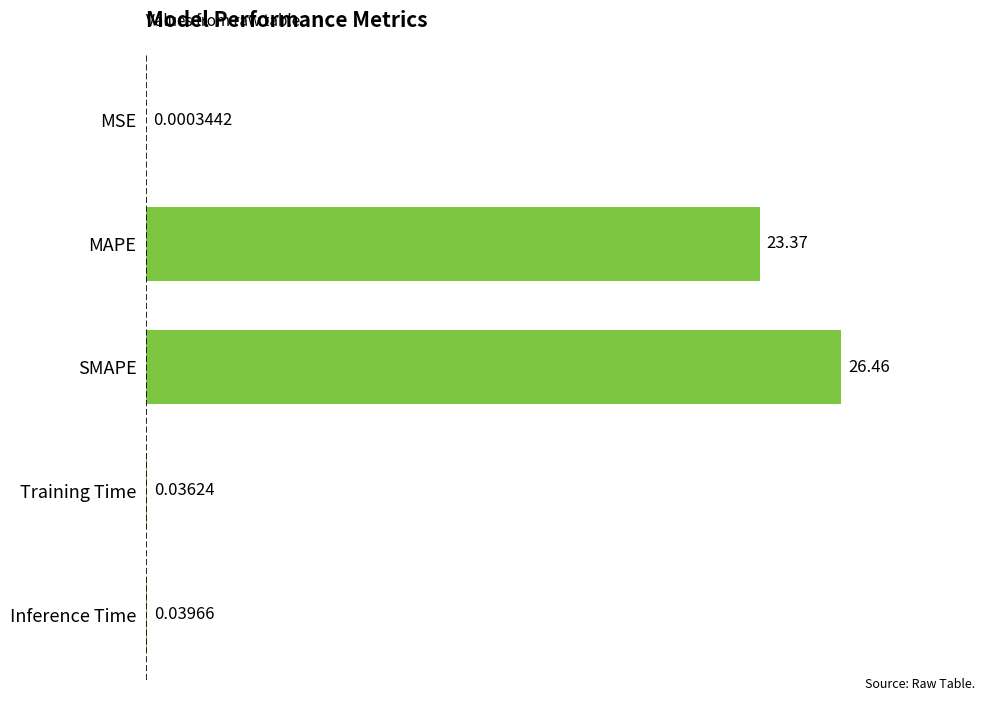

Which category has the highest value across all series?

SMAPE